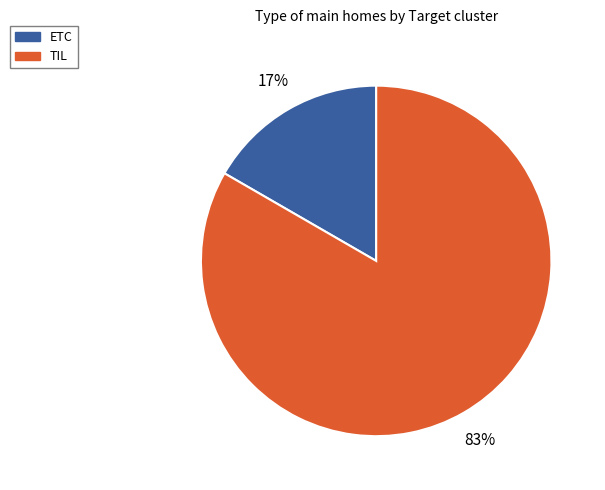

Do ETC and TIL together represent more than half of the pie?

Yes